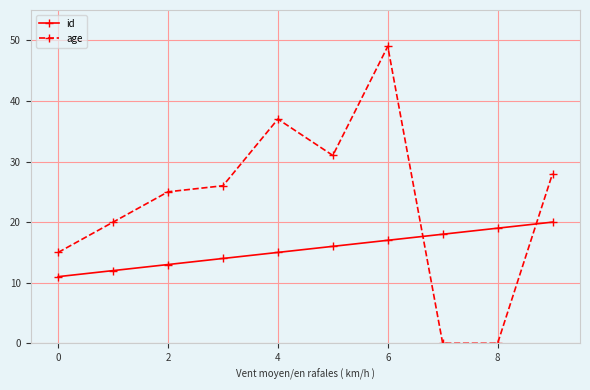

What is the average value of the age series?

23